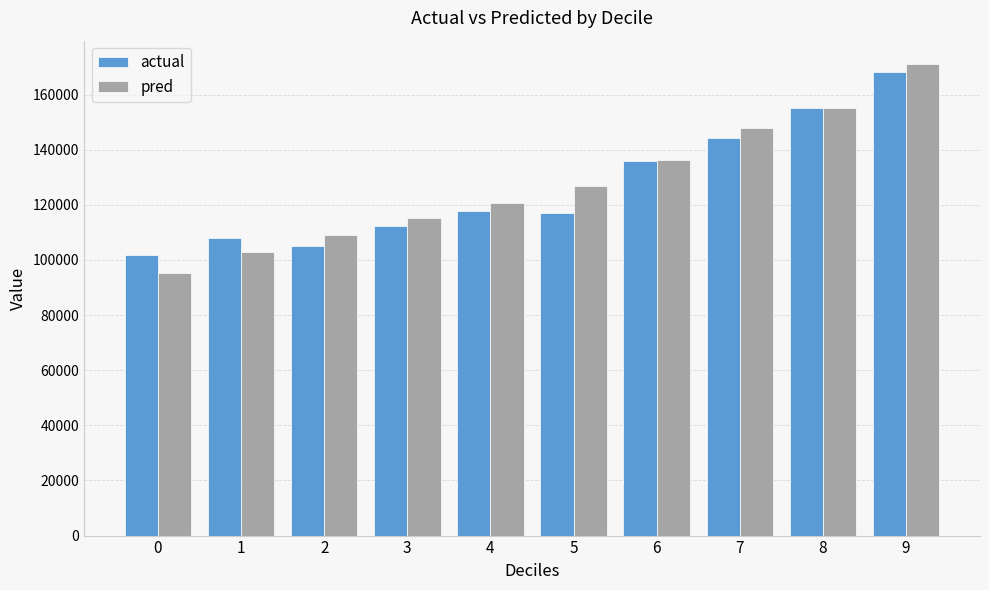

Which category has the highest value in the actual series?

9